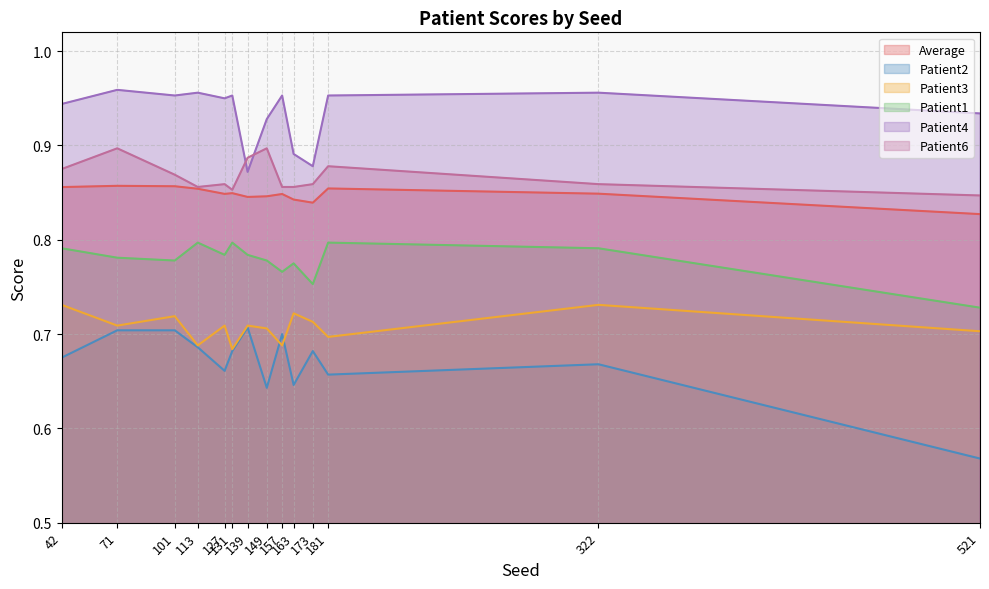

What is the difference between the maximum and minimum values in the Patient1 series?

0.1